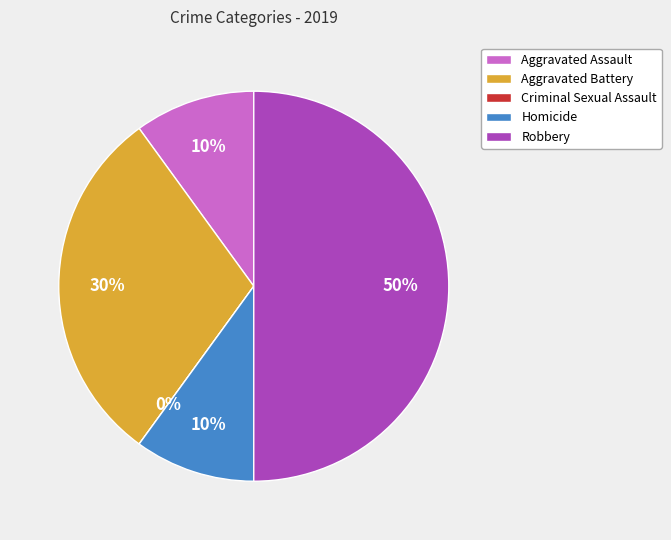

Which category has the biggest portion of the pie?

Robbery